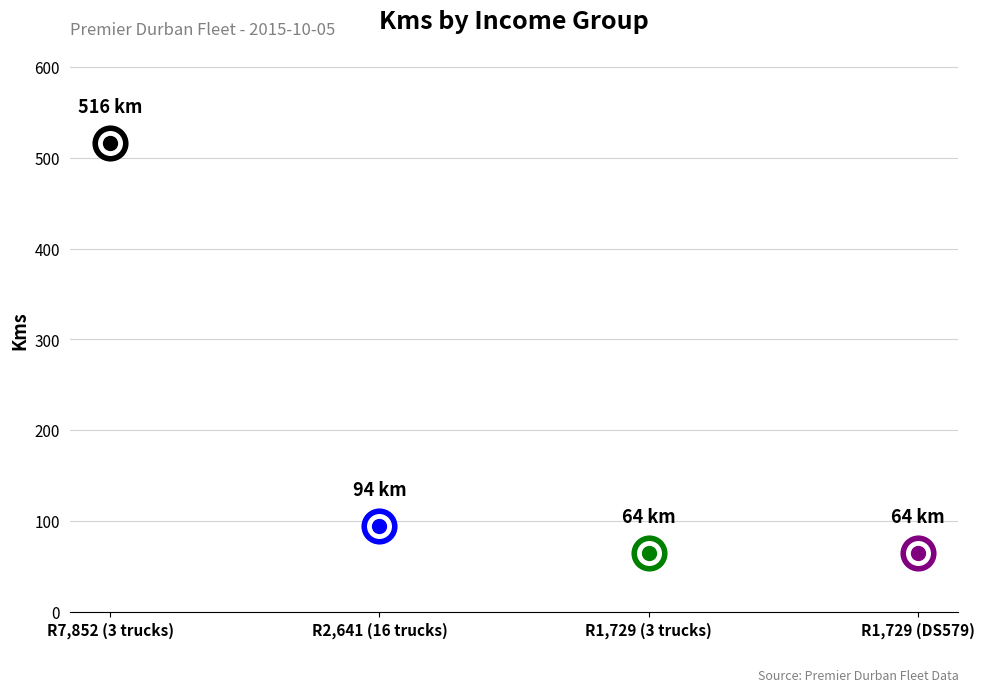

How many data points are above 94?

1